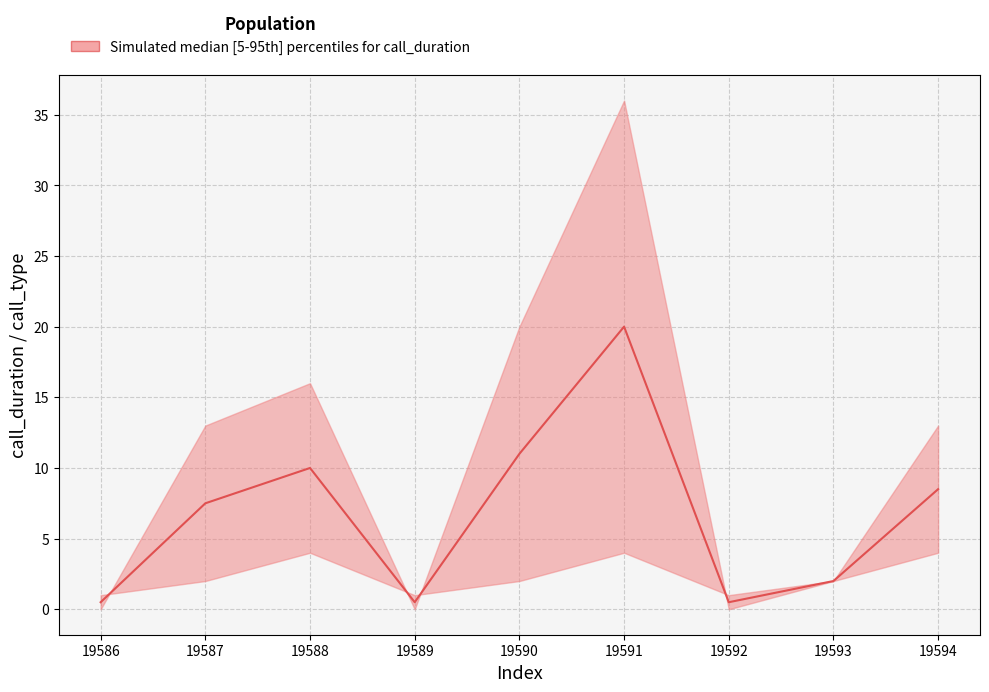

Which has a higher value, 19586 or 19591?

19591